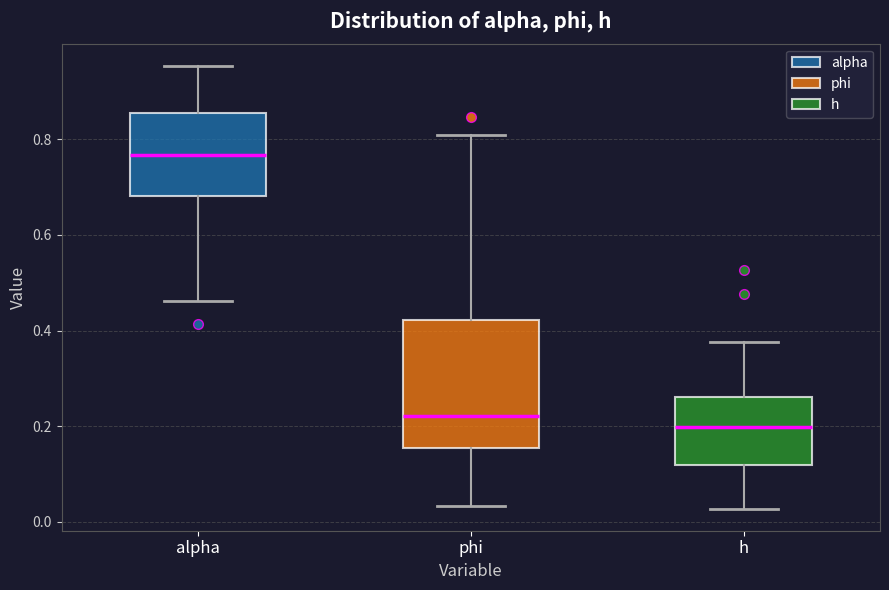

Reading left to right, read every box against the y-axis: the position of its median line, the range the box covers, and the ends of its whiskers. The values are not printed on the chart, so give them approximately, as read against the axis.

alpha: median 0.76, box 0.68 to 0.86, whiskers 0.46 to 0.96
phi: median 0.22, box 0.16 to 0.42, whiskers 0.04 to 0.80
h: median 0.20, box 0.12 to 0.26, whiskers 0.02 to 0.38